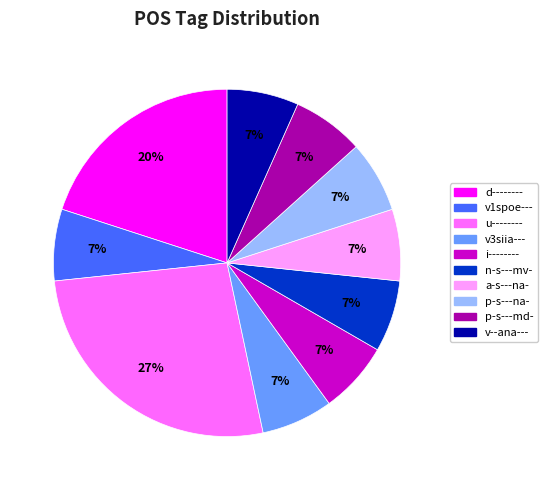

To the nearest percent, what is the average slice percentage?

10%